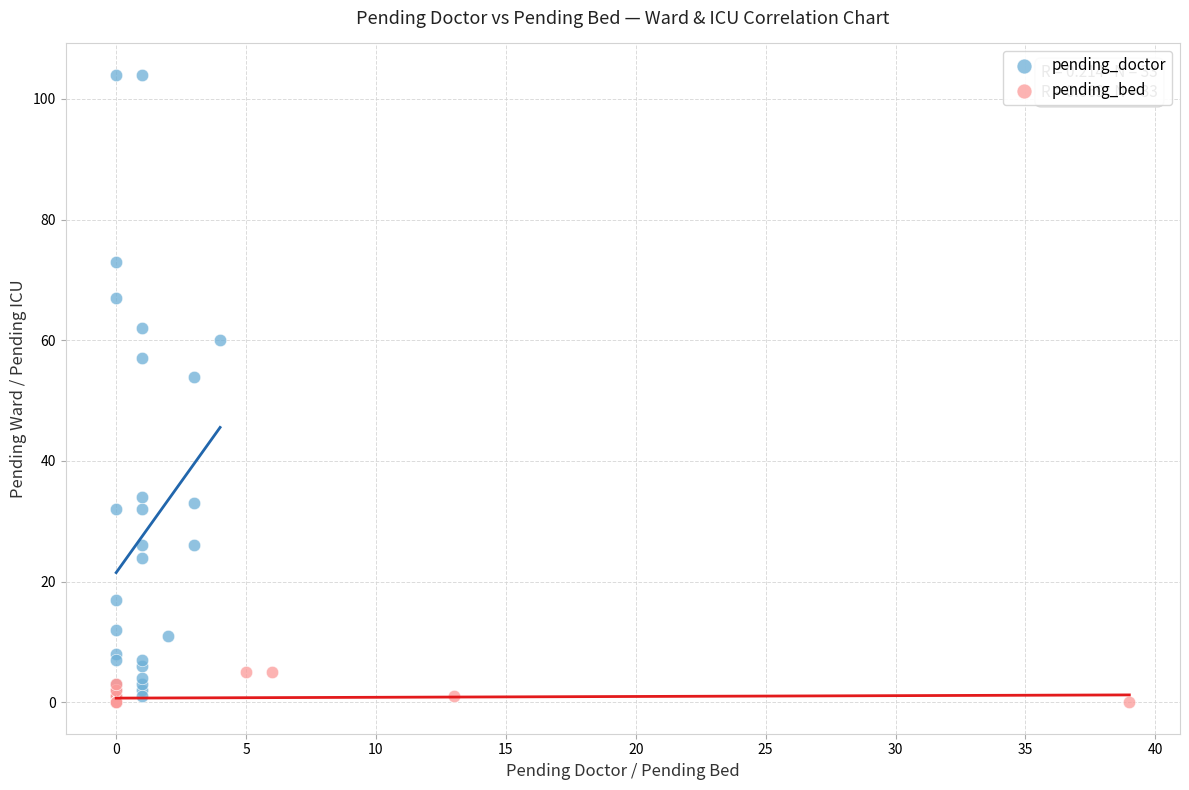

Which series has the largest Y range (max minus min)?

pending_doctor